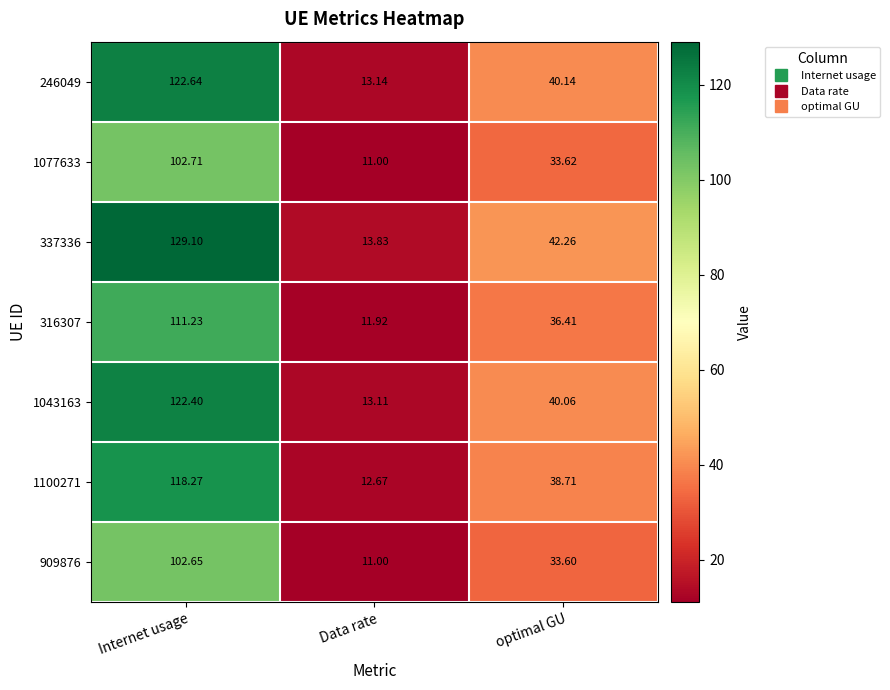

Rank the categories by 1100271 value from lowest to highest.

Data rate, optimal GU, Internet usage